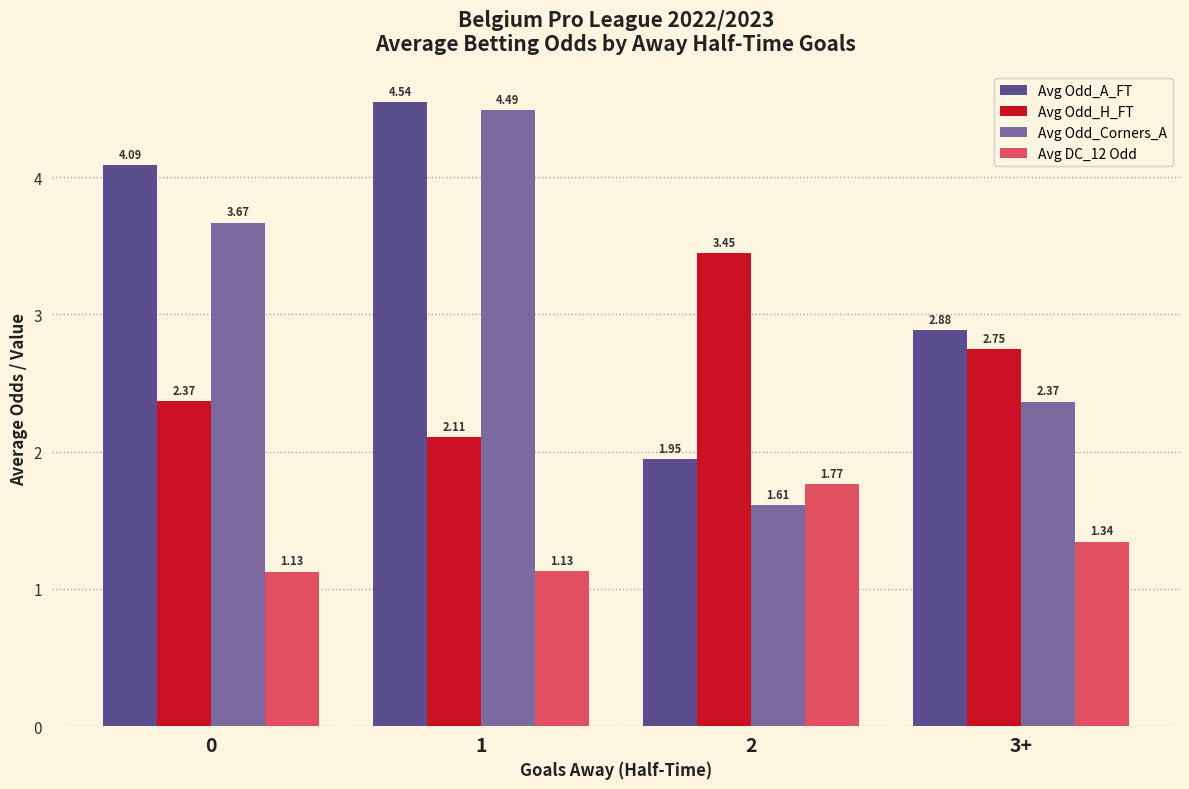

What position from the left is 2?

3